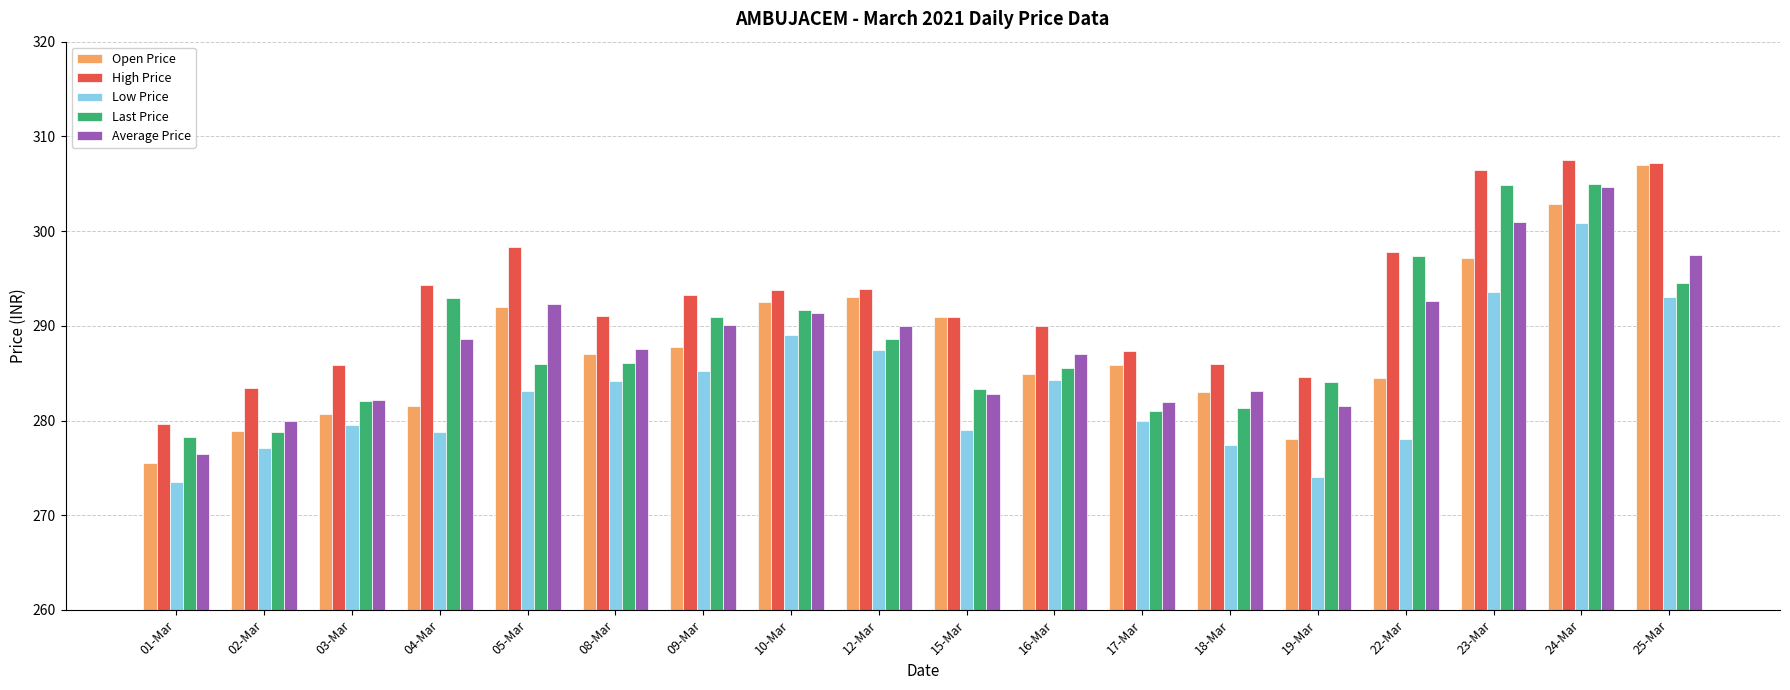

At which category is the sum across all series the highest?

24-Mar